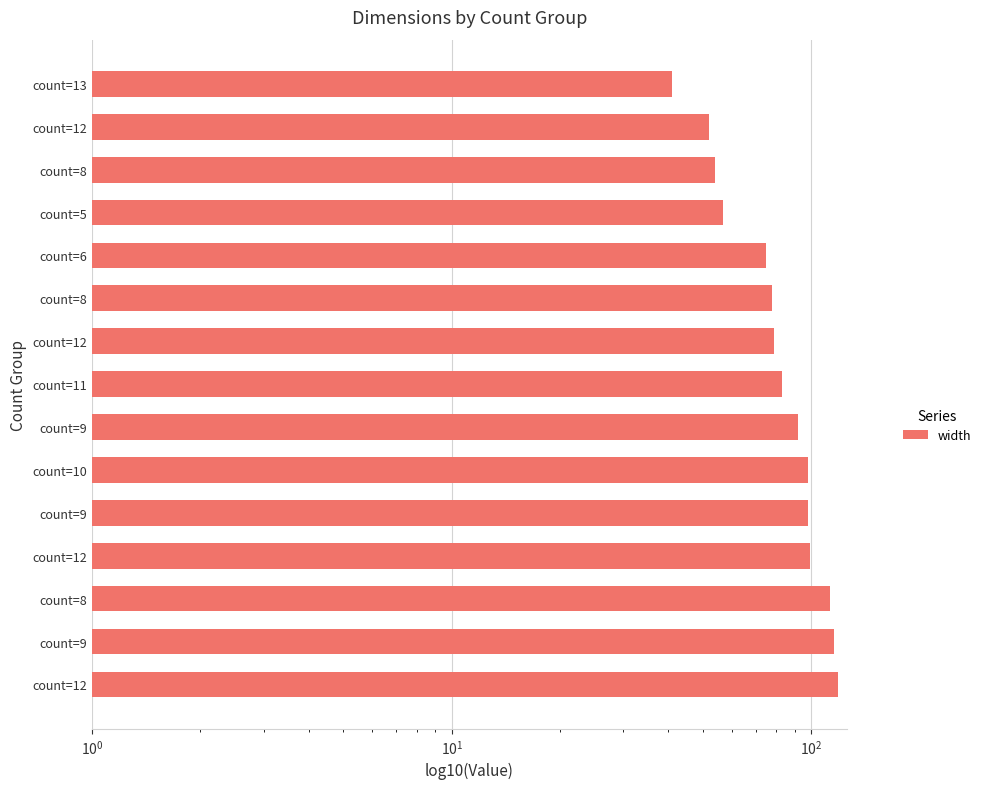

What is the approximate value at count=12?

79